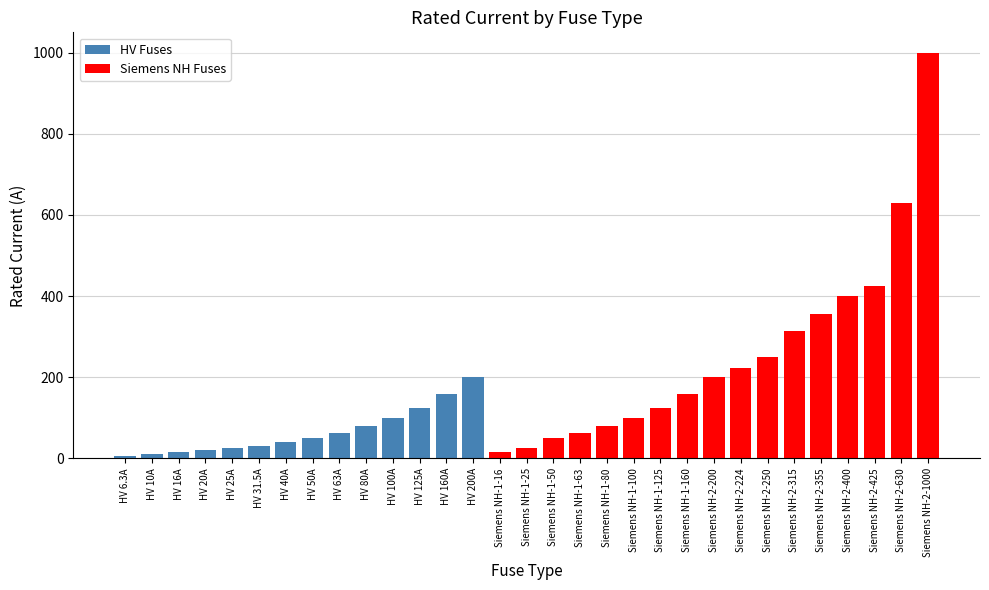

The chart shows a value of 16.7 at Siemens NH-1-25. True or false?

False